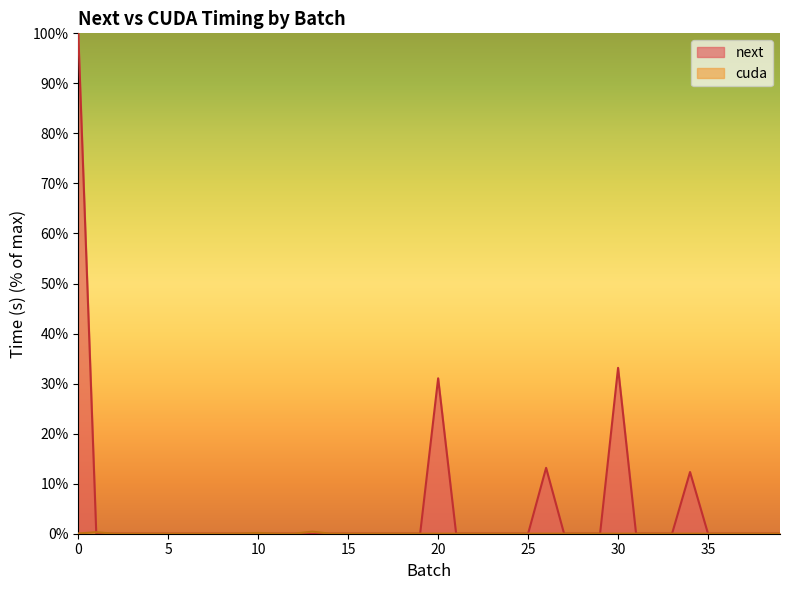

Does the chart have visible grid lines?

No